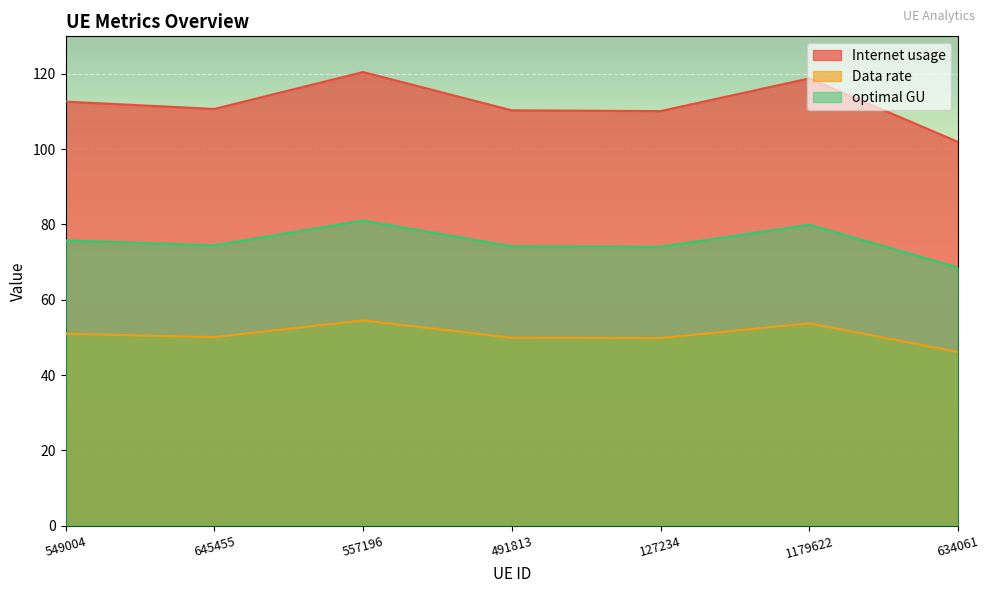

What are all the series names shown in the legend?

Internet usage, Data rate, optimal GU